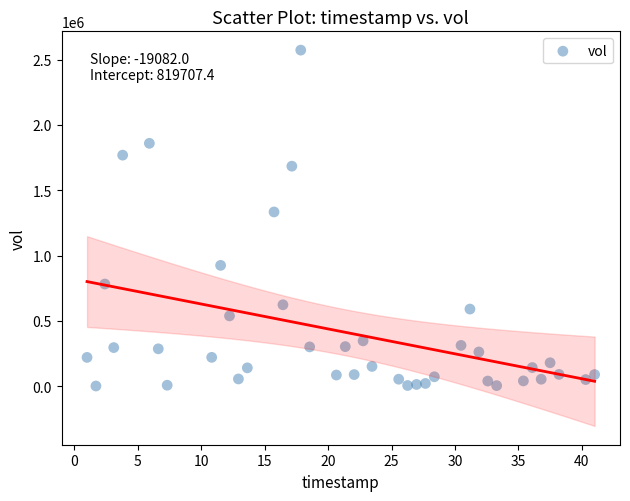

What Y value in the scatter plot is closest to 1287050?

1333800